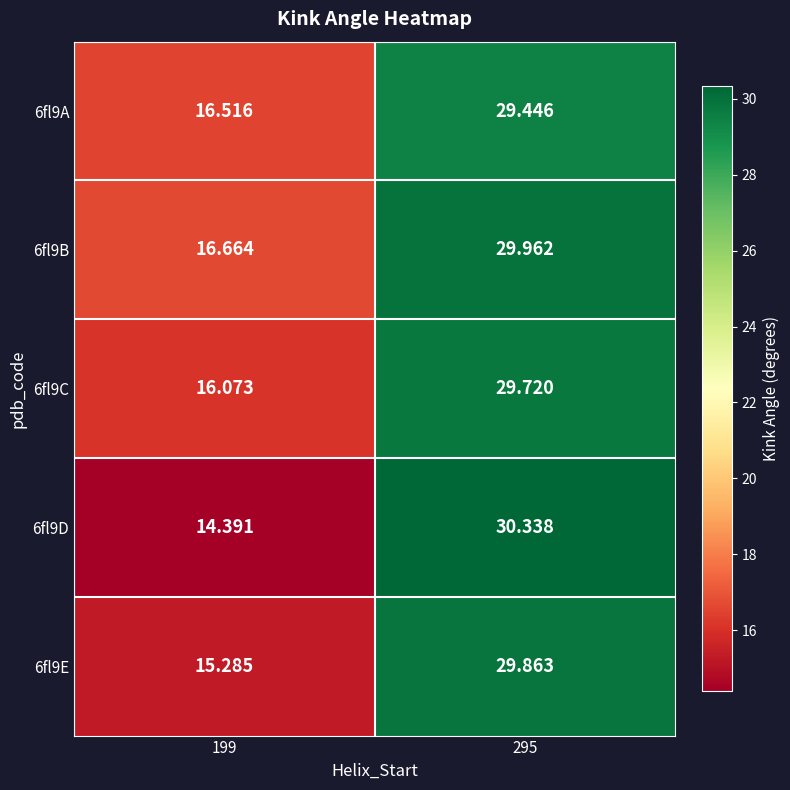

Is the value of 6fl9B at 295 greater than the value of 6fl9D at 295?

No